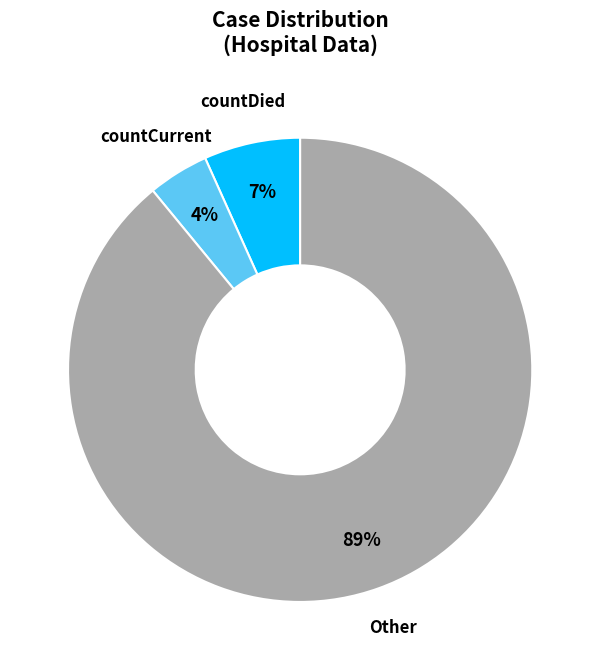

To the nearest percent, what is the average slice percentage?

33%